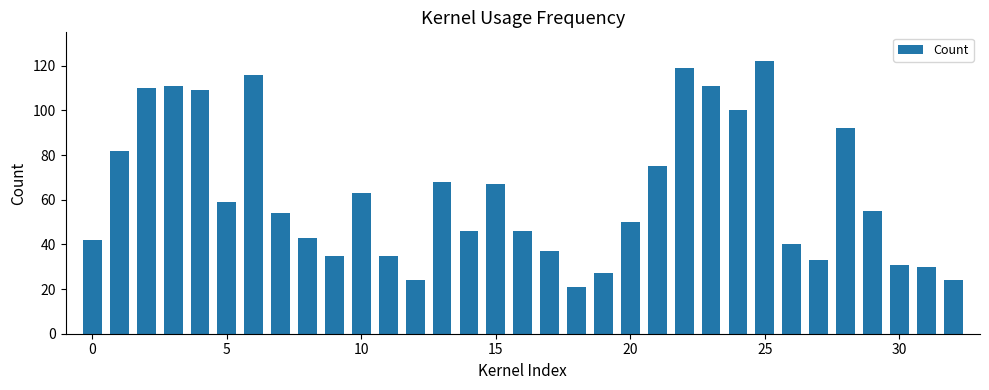

What is the difference between the maximum and second lowest values?

98